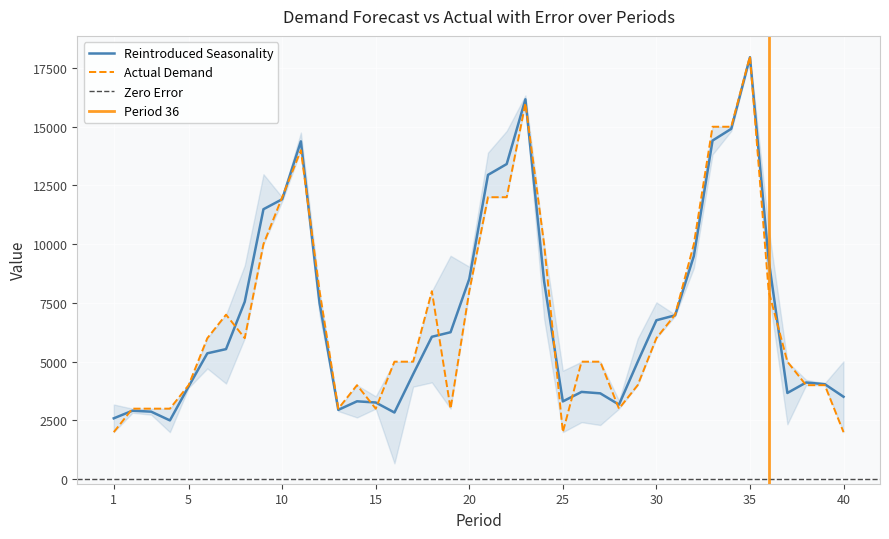

The Reintroduce Seasonality series shows 9491.4 at 32. True or false?

True